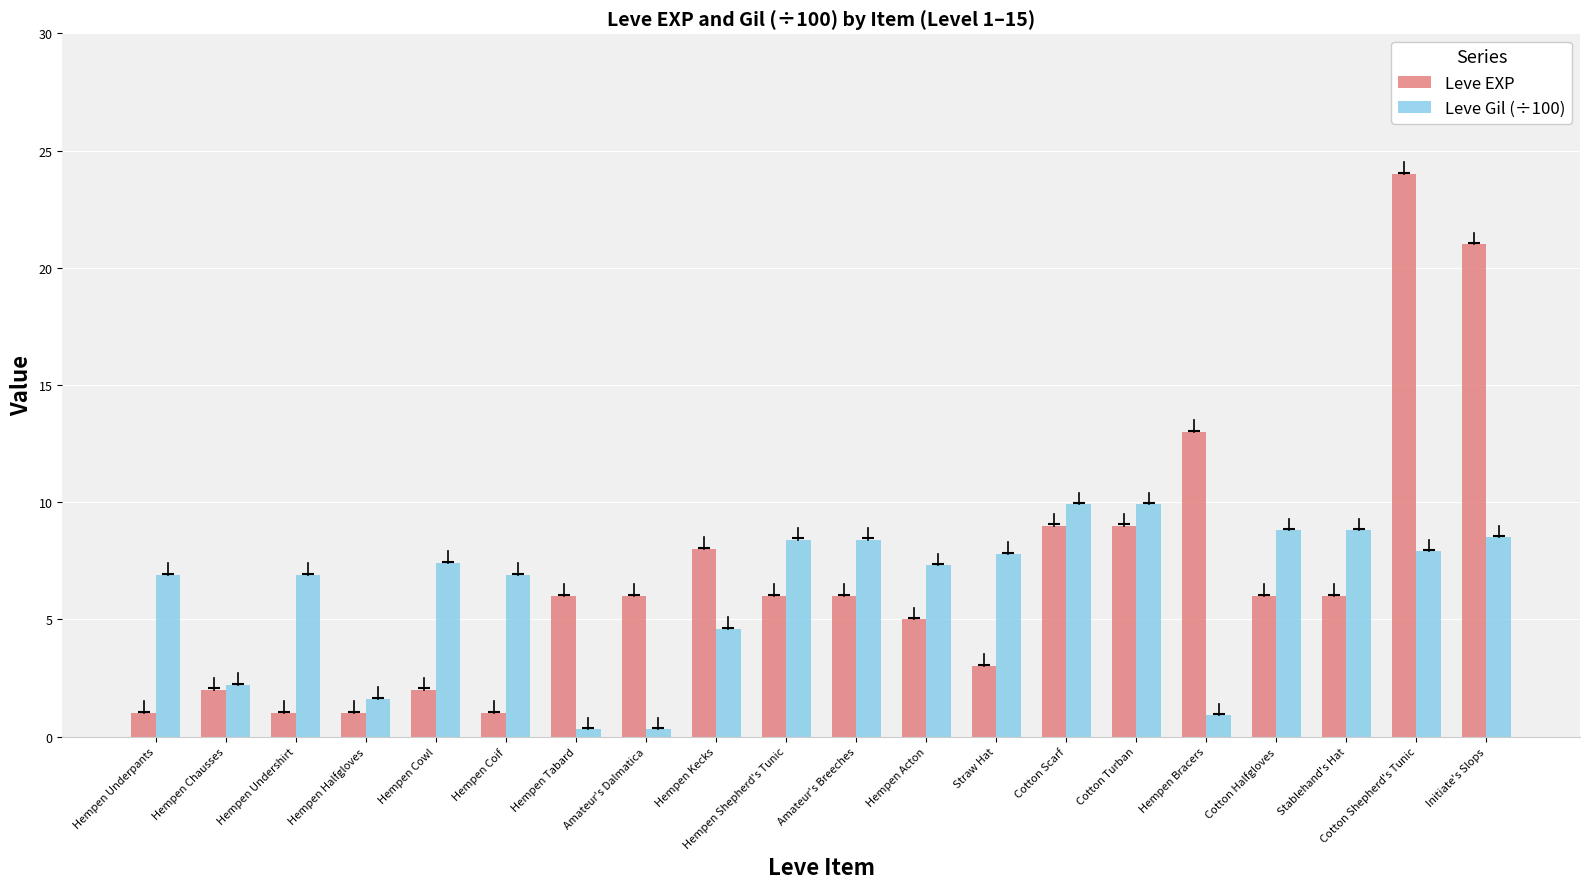

How many data points does each series have?

20